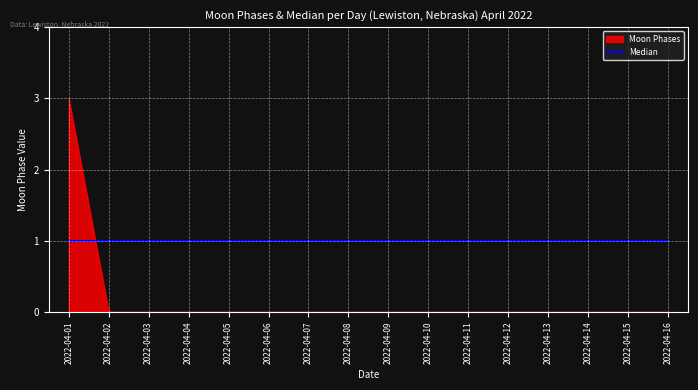

List the labels in order of value, largest first.

2022-04-01, 2022-04-02, 2022-04-03, 2022-04-04, 2022-04-05, 2022-04-06, 2022-04-07, 2022-04-08, 2022-04-09, 2022-04-10, 2022-04-11, 2022-04-12, 2022-04-13, 2022-04-14, 2022-04-15, 2022-04-16